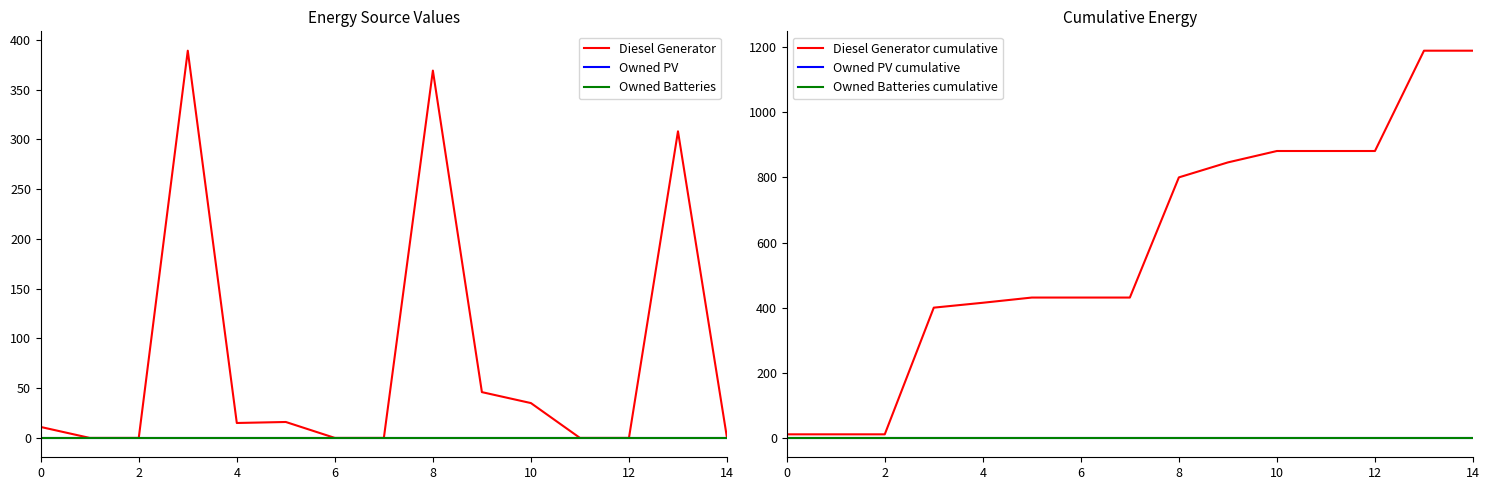

Which category has the lowest value across all series?

2